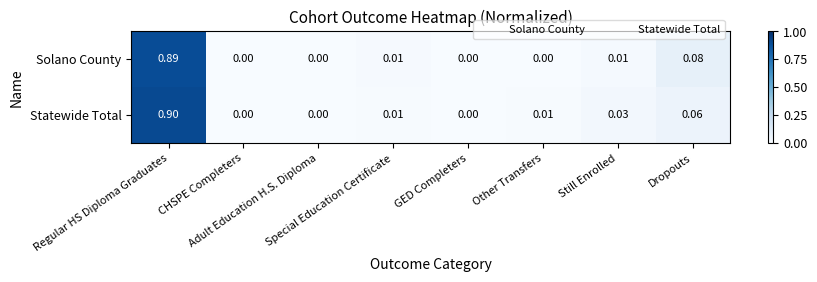

How many categories are shown in the chart?

8